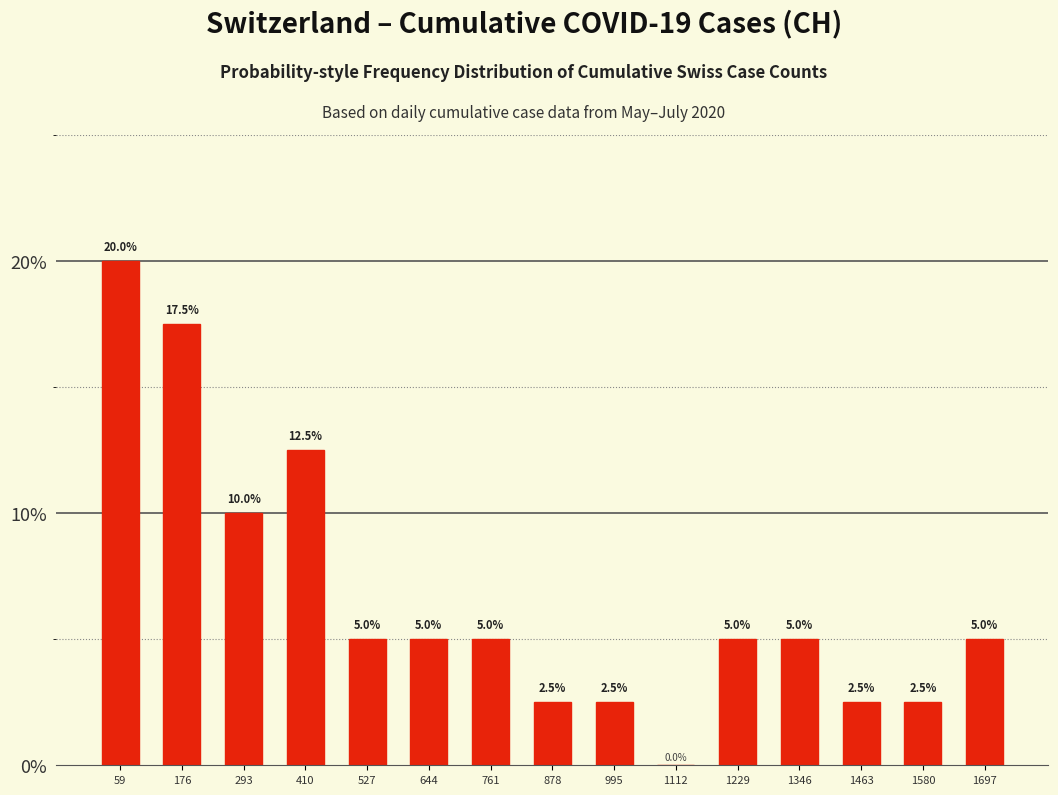

How tall is the bar that spans 940 to 1060 on the x-axis? The bar edges are not printed on the chart, so give them approximately, as read against the axis.

2.5